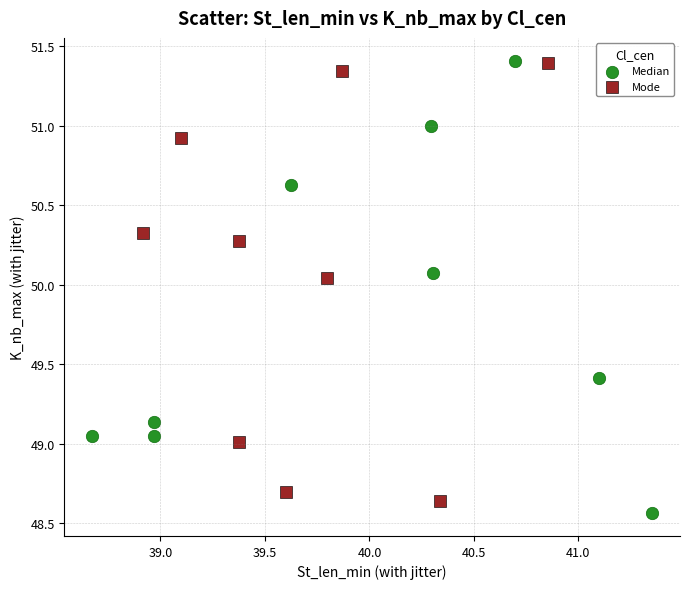

What are all the series names shown in the legend?

Median, Mode